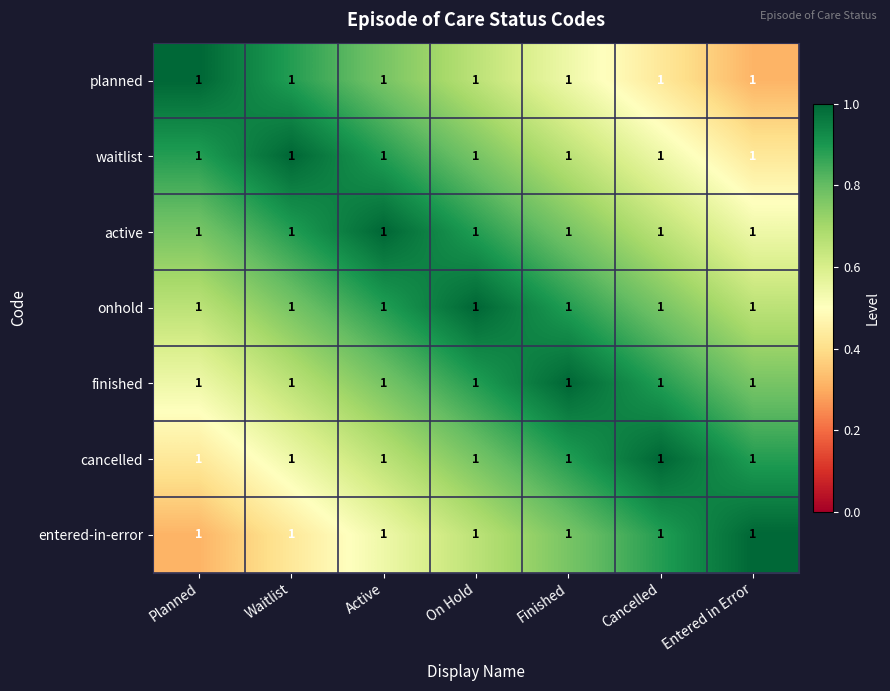

At which category is the sum across all series the highest?

On Hold